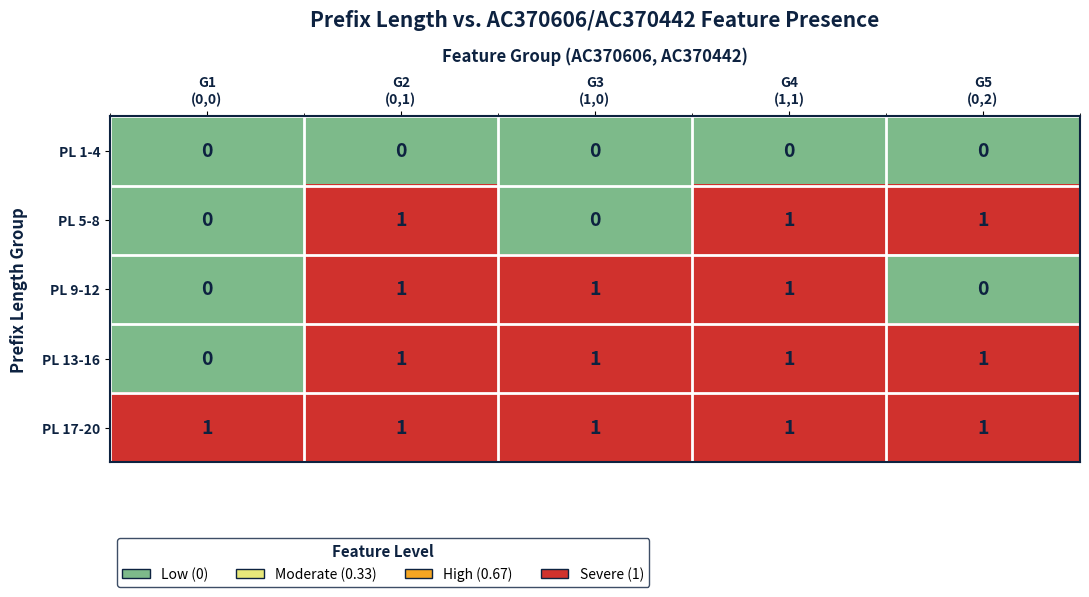

Which series has the largest total across all categories?

PL 17-20